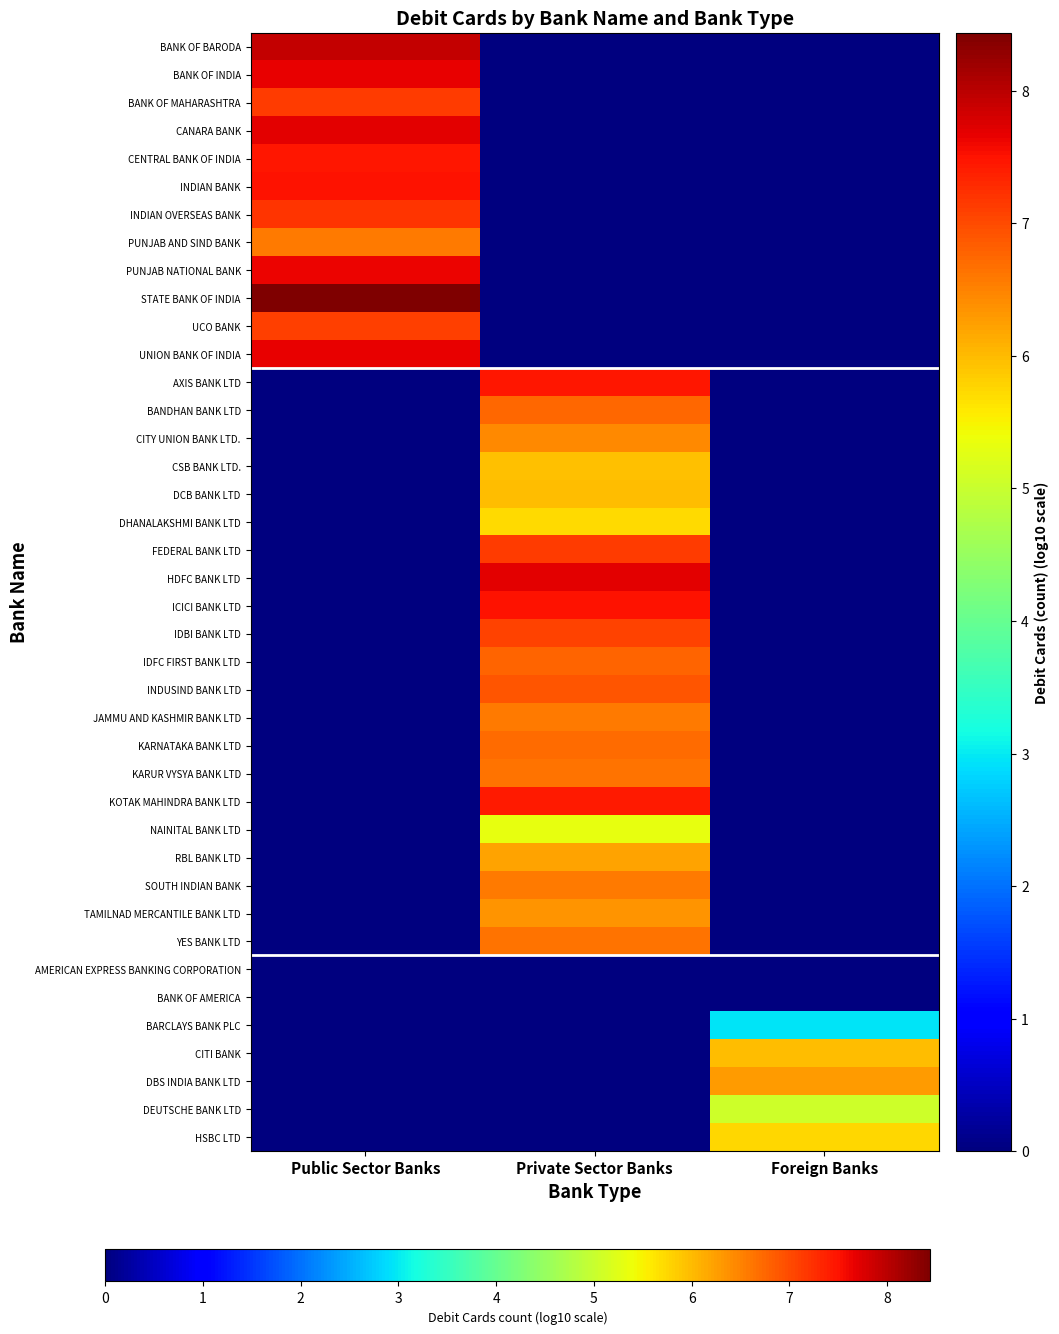

Which series has the largest total across all categories?

STATE BANK OF INDIA